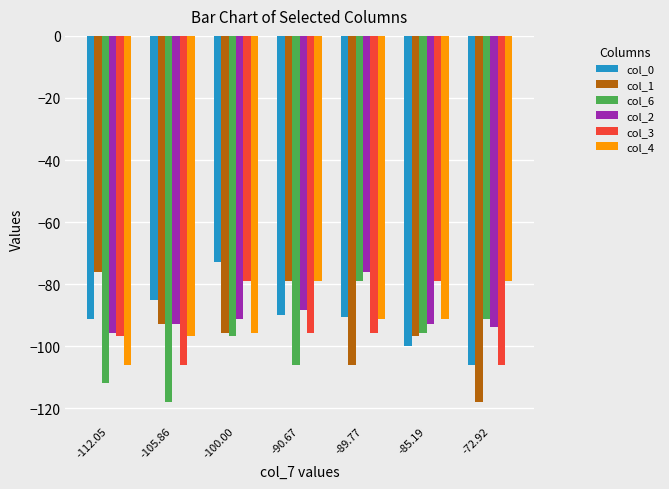

Reading left to right, what are all the values shown in this chart?

col_0: -112.05=-91.2	-105.86=-85.2	-100.00=-72.9	-90.67=-89.8	-89.77=-90.7	-85.19=-100.0	-72.92=-105.9
col_1: -112.05=-75.9	-105.86=-92.8	-100.00=-95.8	-90.67=-78.9	-89.77=-106.0	-85.19=-96.7	-72.92=-118.1
col_6: -112.05=-111.9	-105.86=-118.1	-100.00=-96.7	-90.67=-106.0	-89.77=-78.9	-85.19=-95.8	-72.92=-91.2
col_2: -112.05=-95.8	-105.86=-92.8	-100.00=-91.2	-90.67=-88.2	-89.77=-75.9	-85.19=-92.8	-72.92=-93.7
col_3: -112.05=-96.7	-105.86=-106.0	-100.00=-78.9	-90.67=-95.8	-89.77=-95.8	-85.19=-78.9	-72.92=-106.0
col_4: -112.05=-106.0	-105.86=-96.7	-100.00=-95.8	-90.67=-78.9	-89.77=-91.2	-85.19=-91.2	-72.92=-78.9